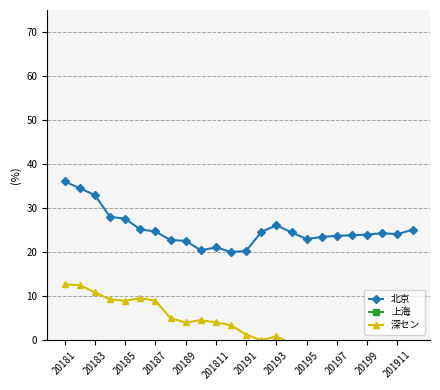

Rank the series by their average value, from lowest to highest.

深セン, 北京, 上海